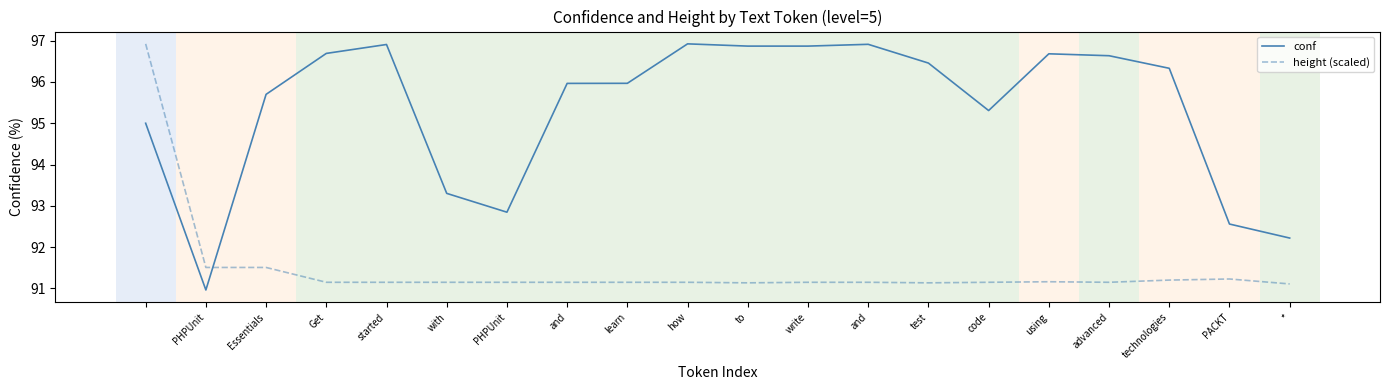

What is the greatest value displayed?

96.9